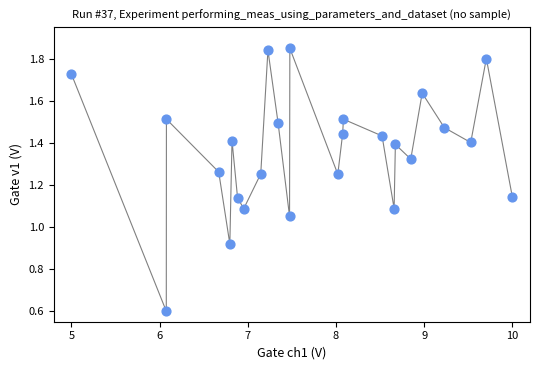

What is the range of X values (max minus min)?

5.0